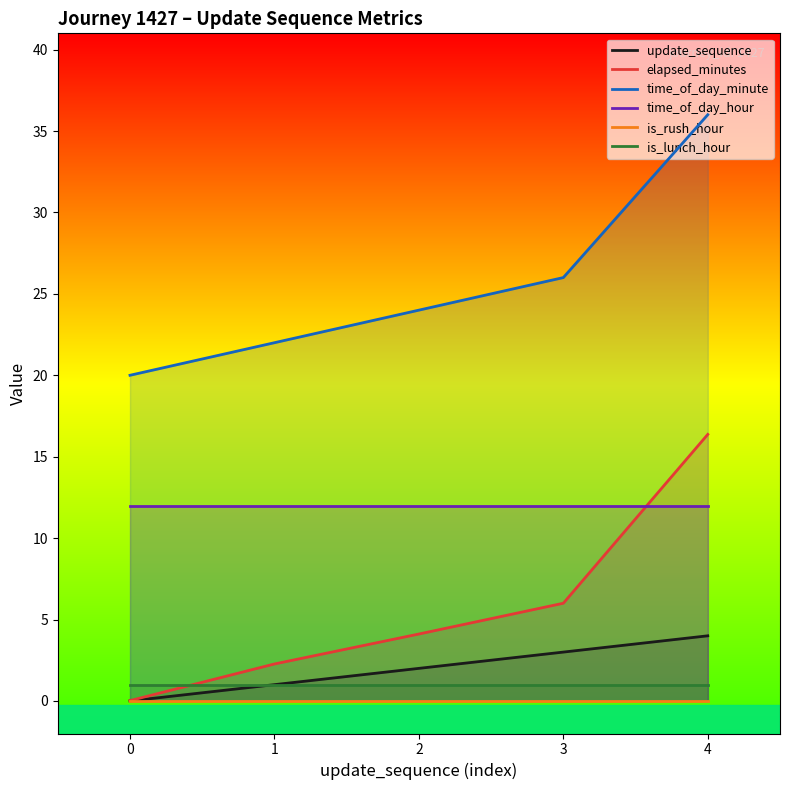

Which series has the largest total across all categories?

time_of_day_minute